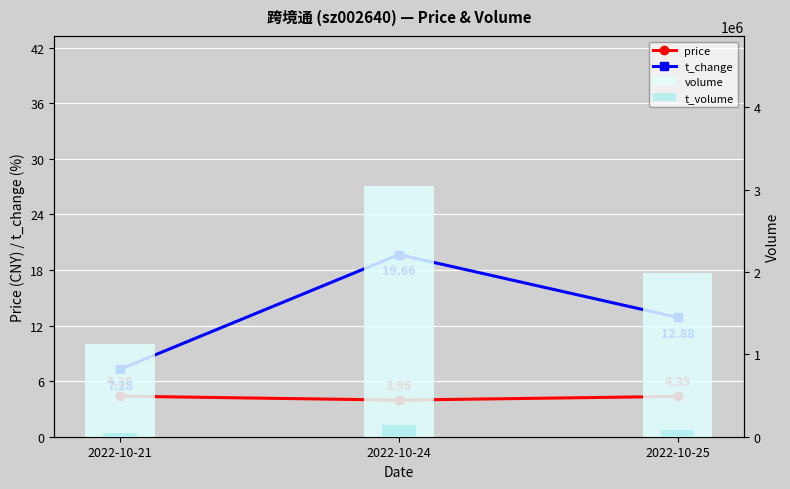

Reading right to left, list all the values displayed in this chart.

price: 4.3	4.0	4.4
t_change: 12.9	19.7	7.3
volume: 1994080.0	3043192.0	1127365.0
t_volume: 83646.0	136479.0	48163.0